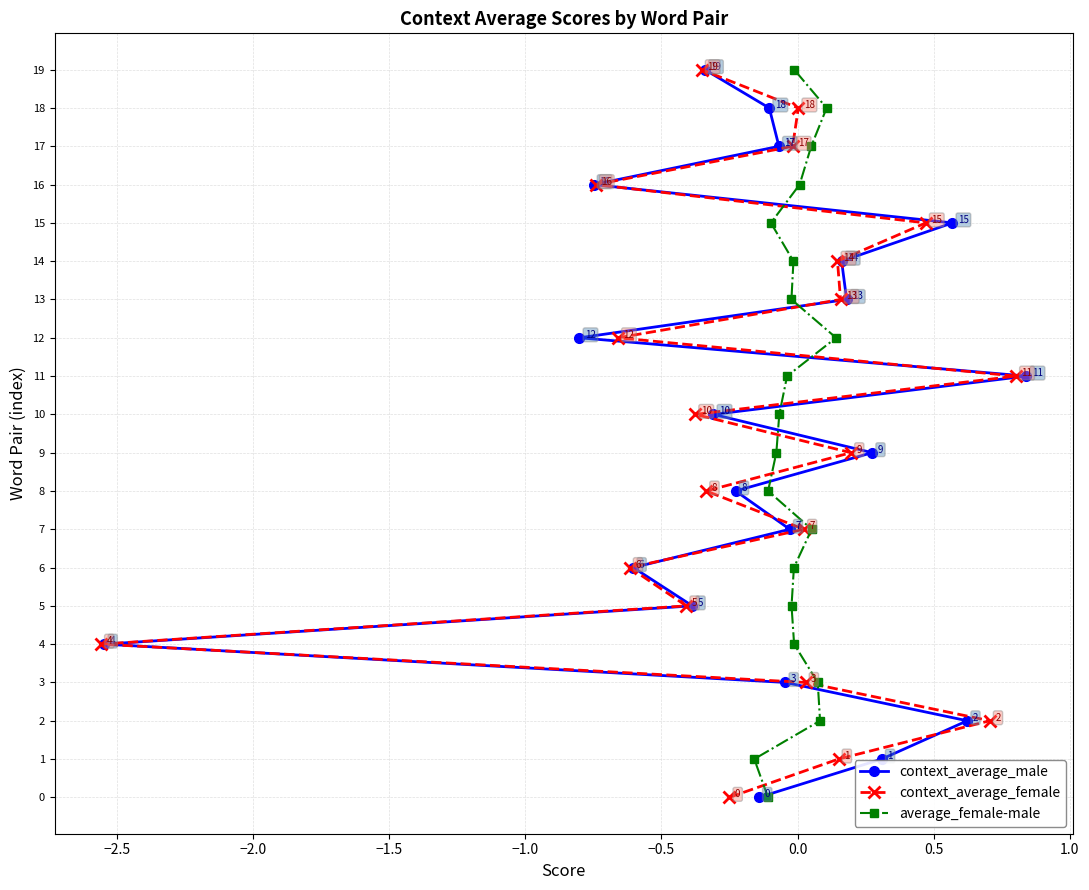

What is the value of the context_average_female point at the 1st from the left?

4